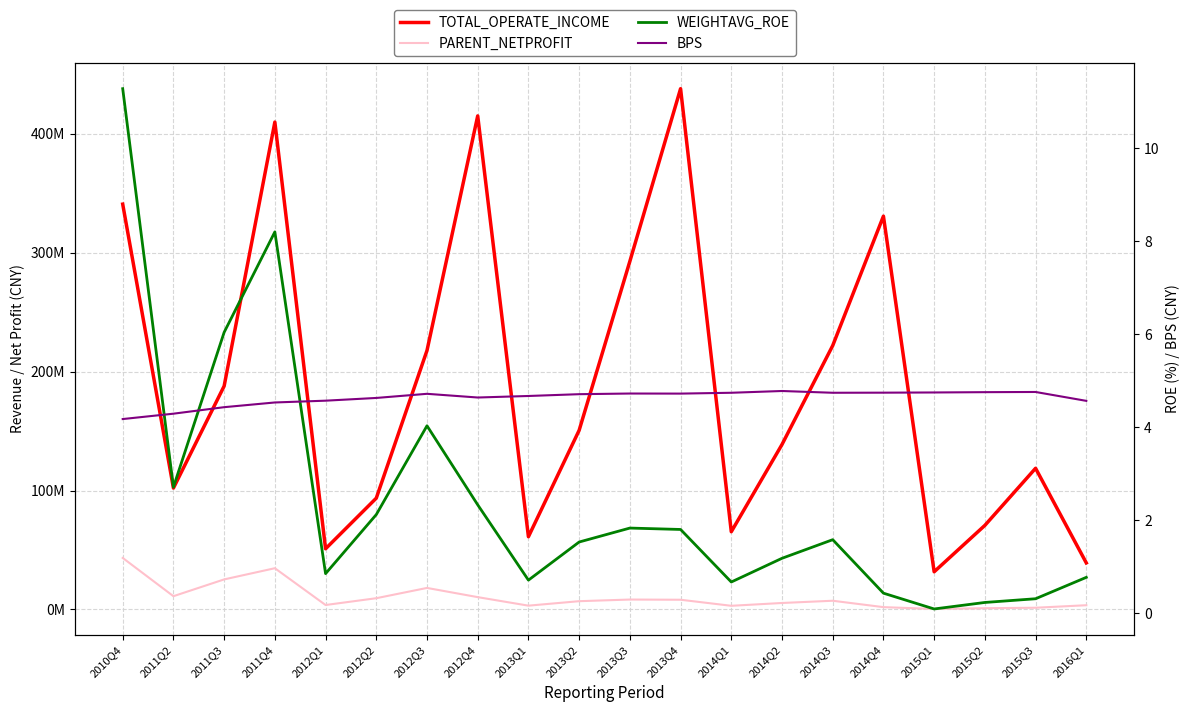

What is the maximum value shown in the chart?

437822683.3